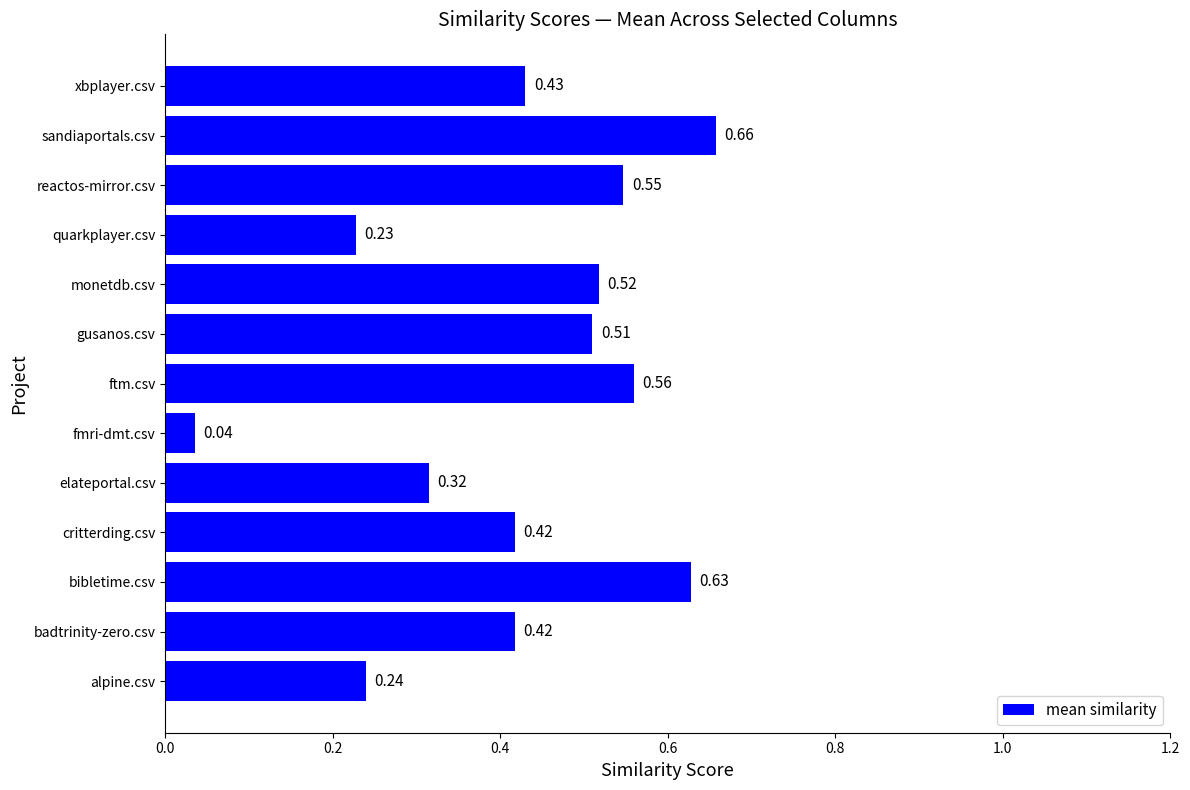

How many data points does each series have?

13